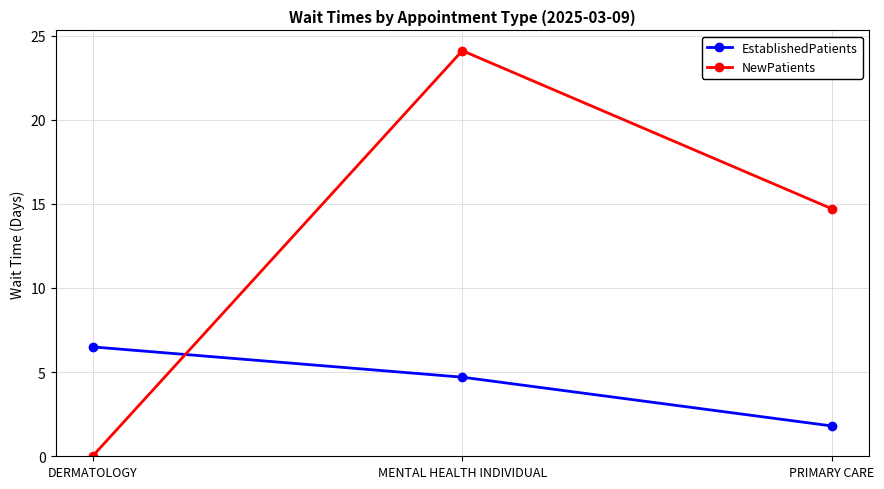

Does the chart display data point markers on the line(s)?

Yes